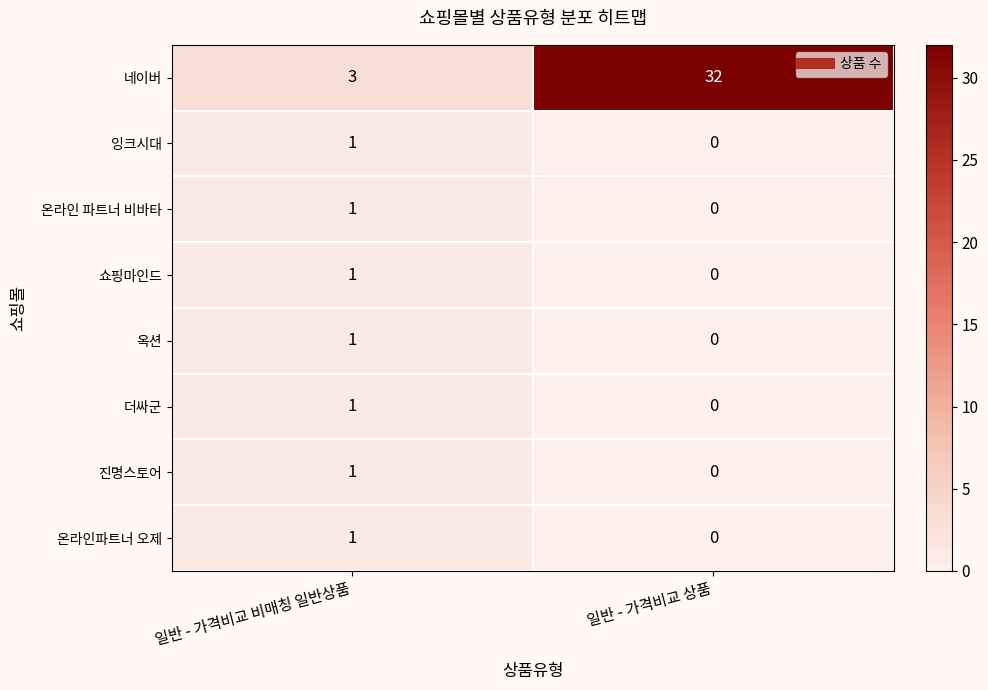

What is the spread (max minus min) of values at 일반 - 가격비교 상품?

32